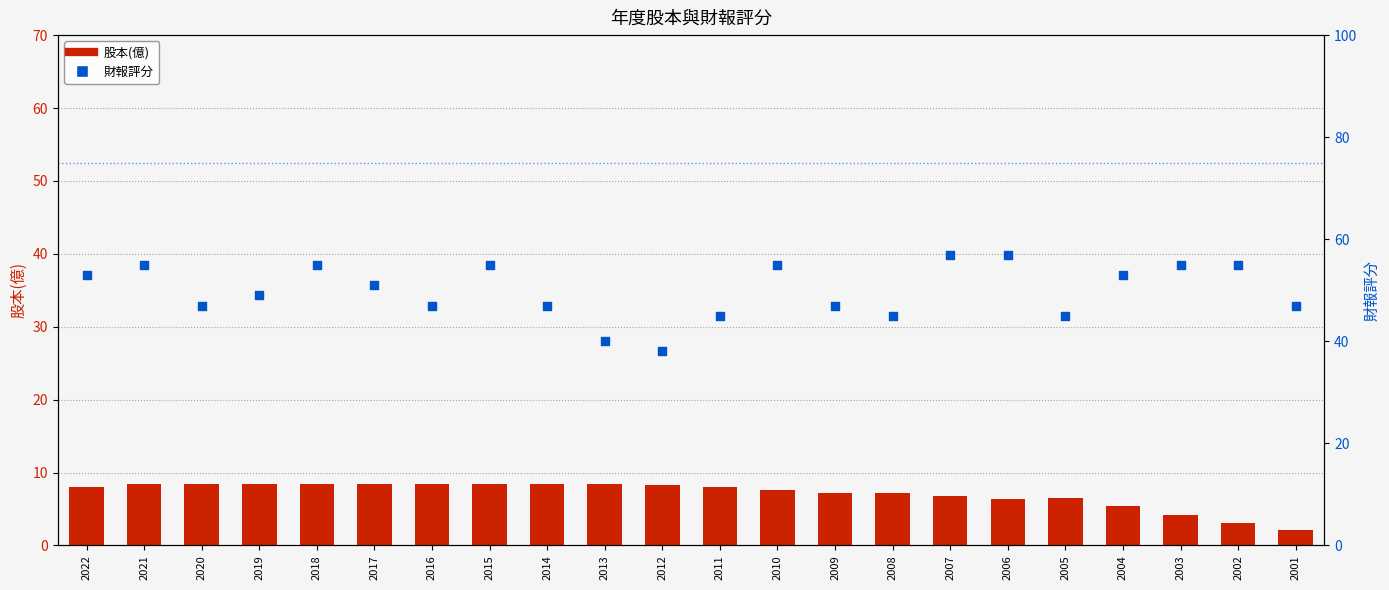

At how many categories does at least one series exceed 51?

10